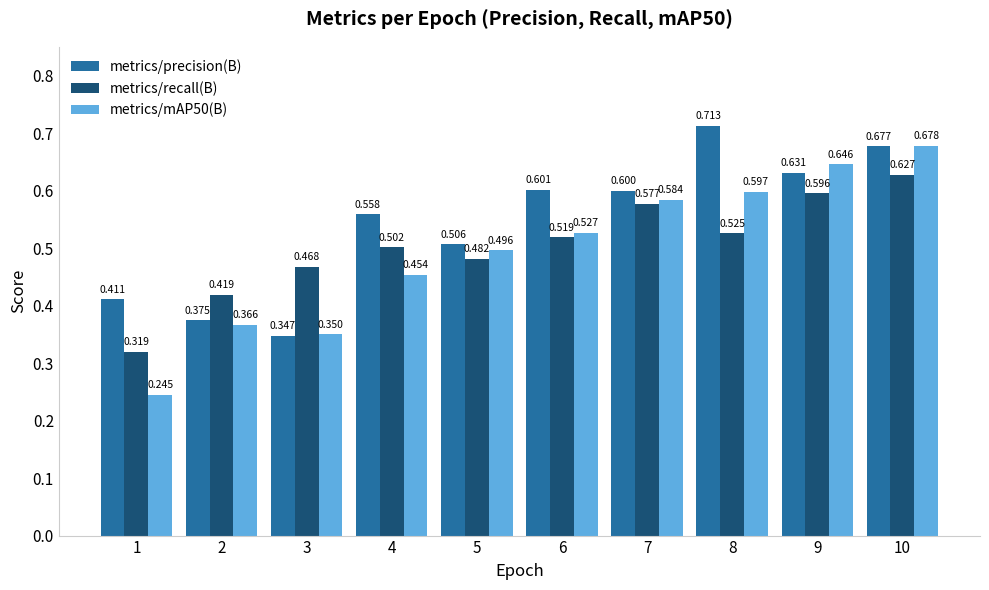

What is the sum of all metrics/recall(B) values?

5.0